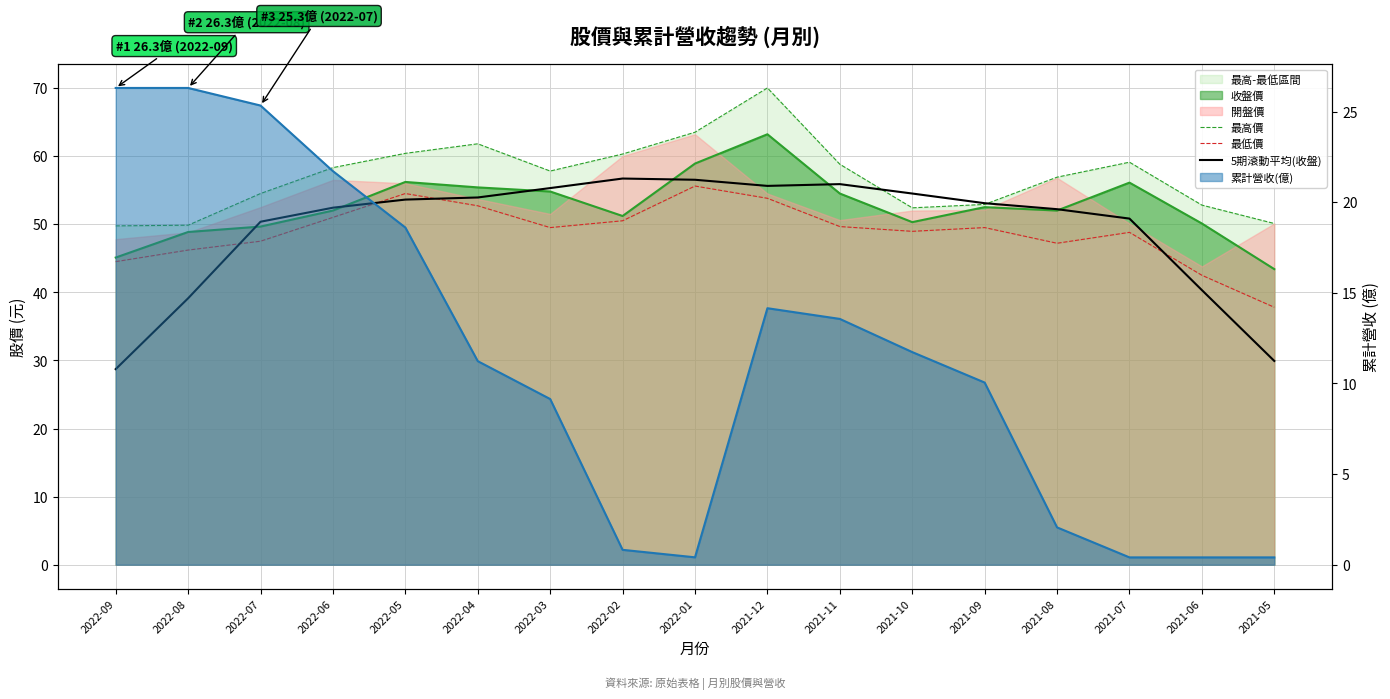

Is it true that 最高價 equals 76.5 at 2021-11?

False